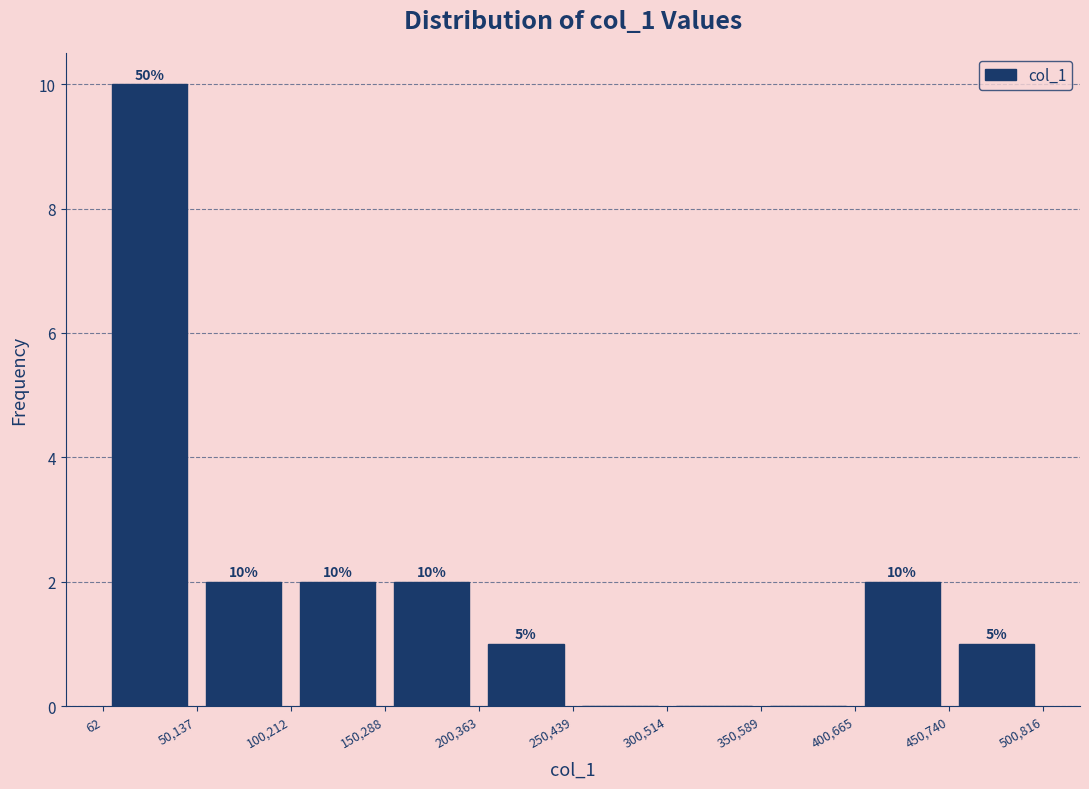

Which range on the x-axis has the tallest bar?

62 to 50,137